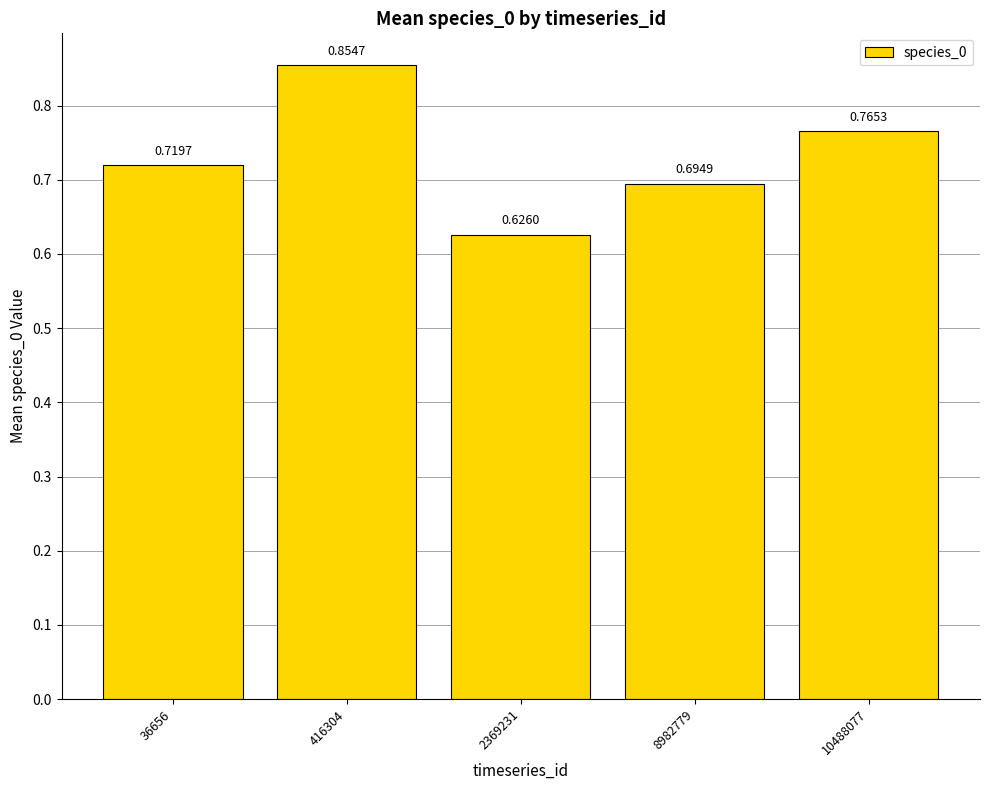

Rank the categories by value from lowest to highest.

2369231, 8982779, 36656, 10488077, 416304